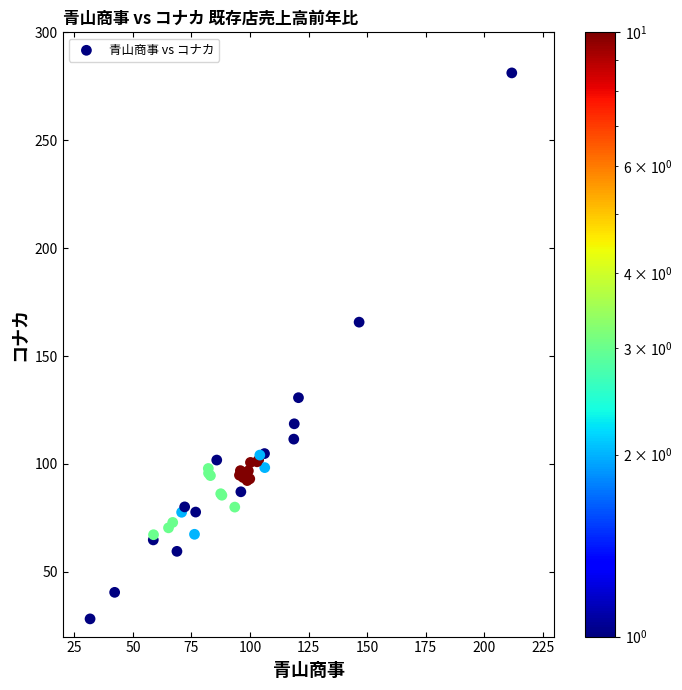

What Y value in the scatter plot is closest to 154?

165.7